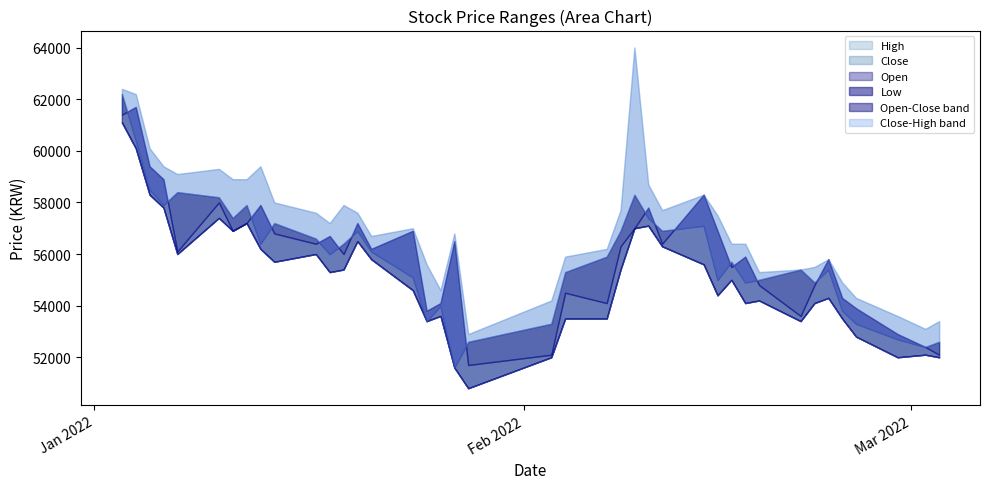

How many interior local valleys does the Close series have?

11